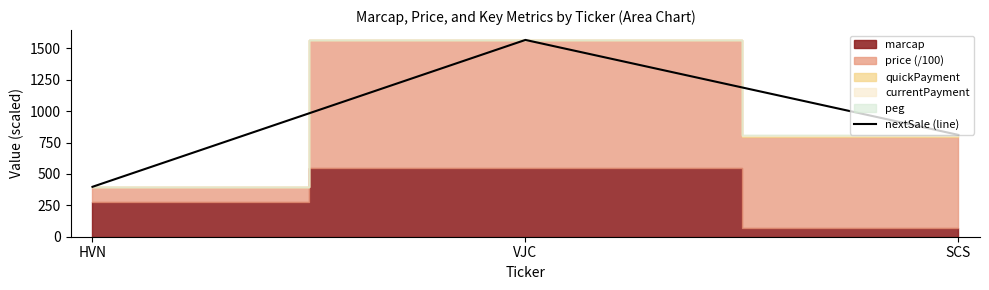

Between VJC and HVN, which is larger?

VJC